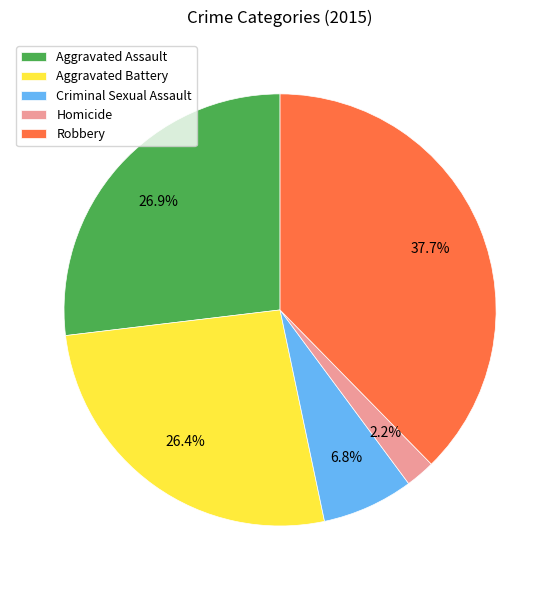

Is it true that Robbery is 38% of the pie?

True